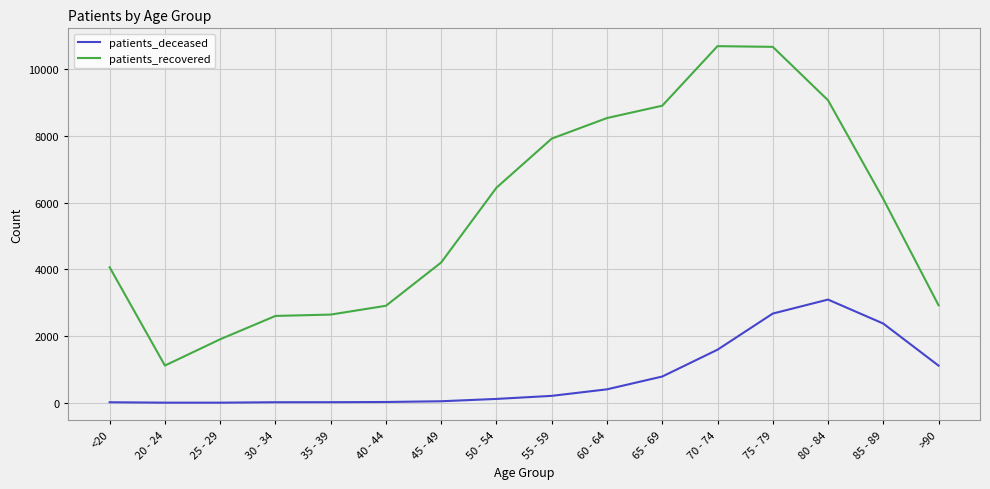

Between <20 and 80 - 84, which series saw the biggest shift?

patients_recovered